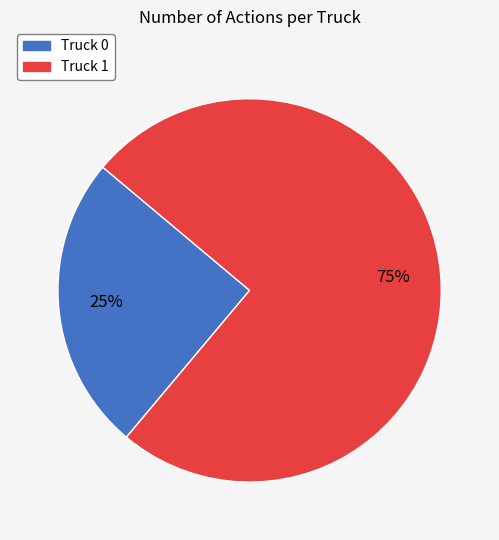

Which slice is the largest?

Truck 1